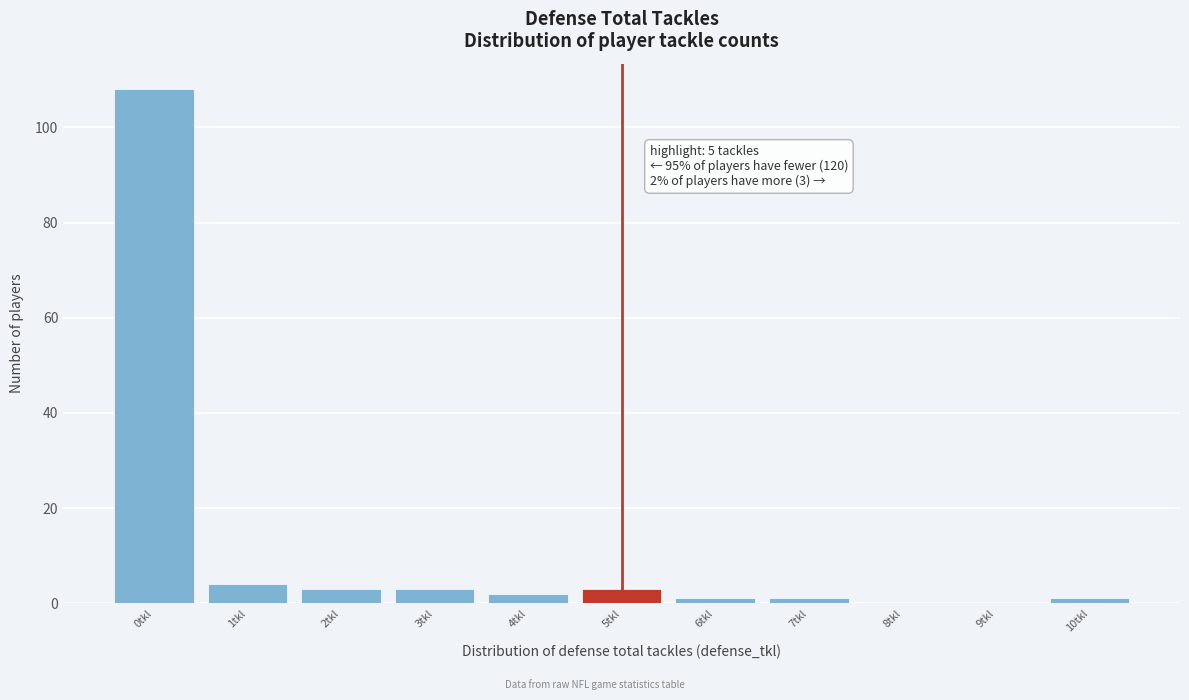

Over which range of the x-axis is the bar tallest?

-0.5 to 0.5